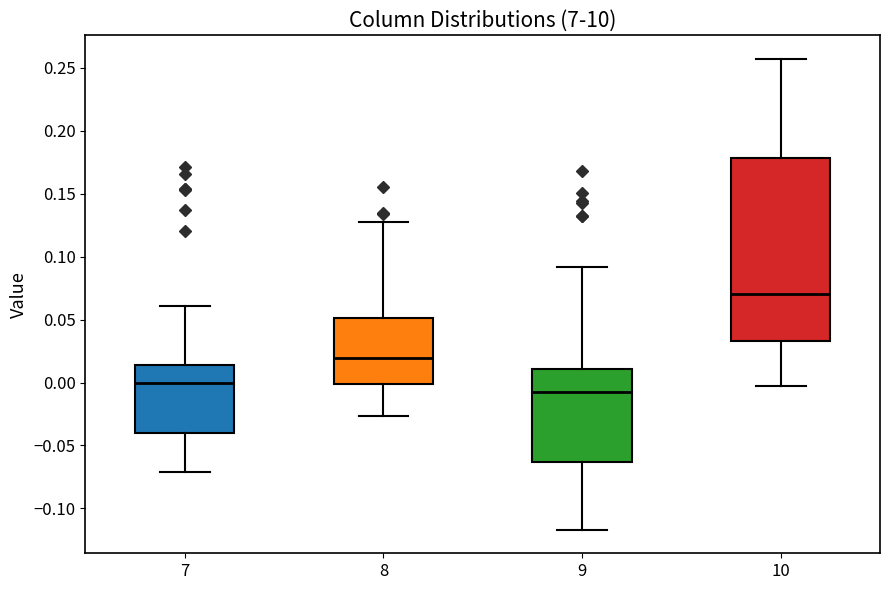

Which box is the tallest, from its lower edge to its upper edge?

10